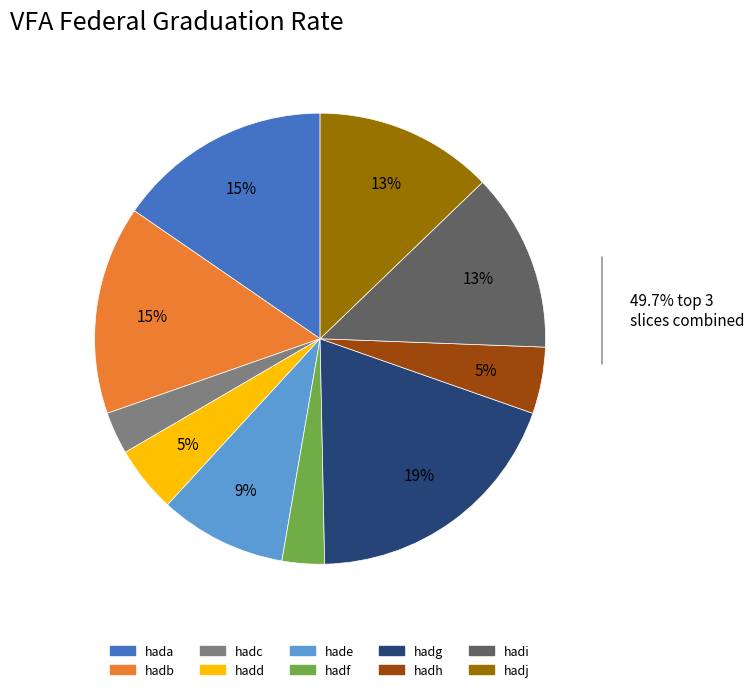

Do hadg and hadi together represent more than half of the pie?

No